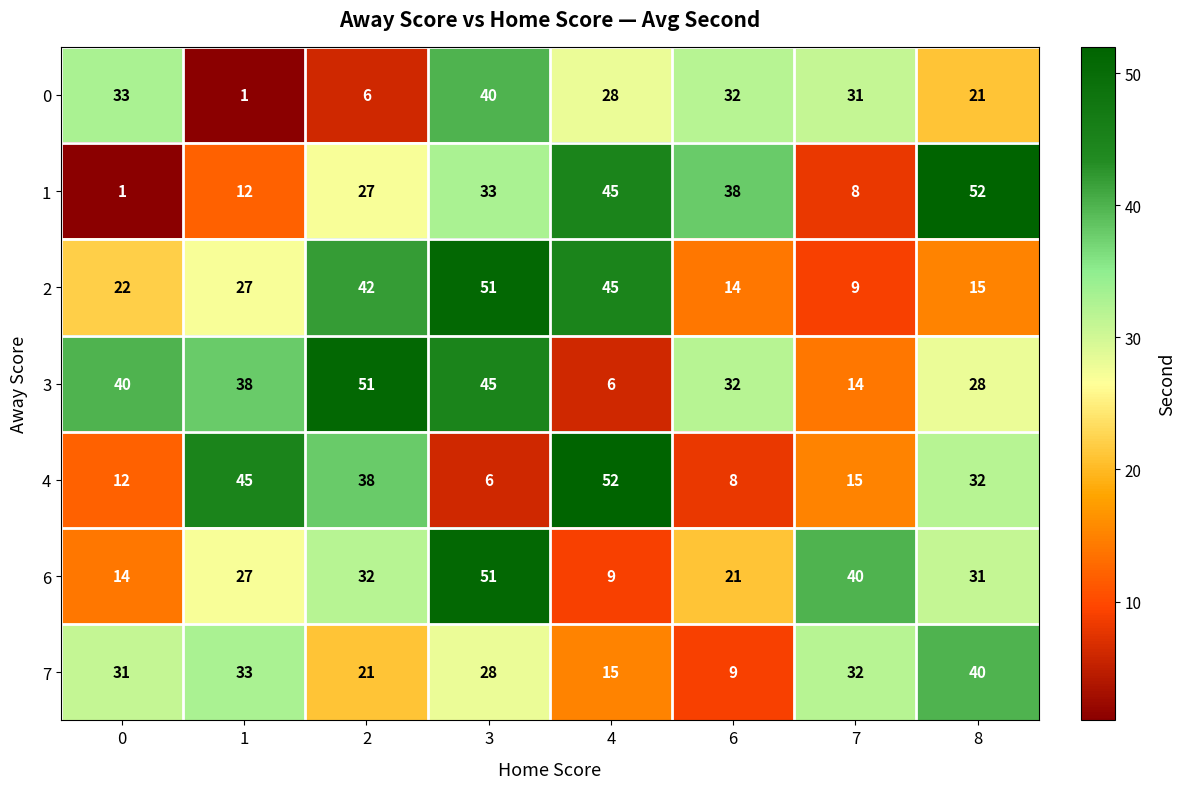

Rank the series at 7 from lowest to highest value.

1, 2, 3, 4, 0, 7, 6